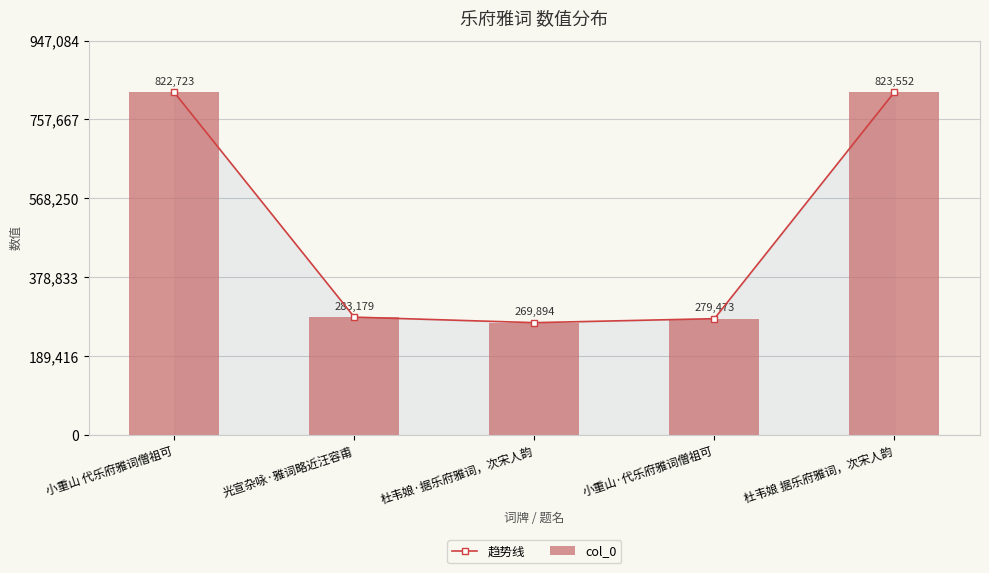

What are all the series names shown in the legend?

趋势线, col_0